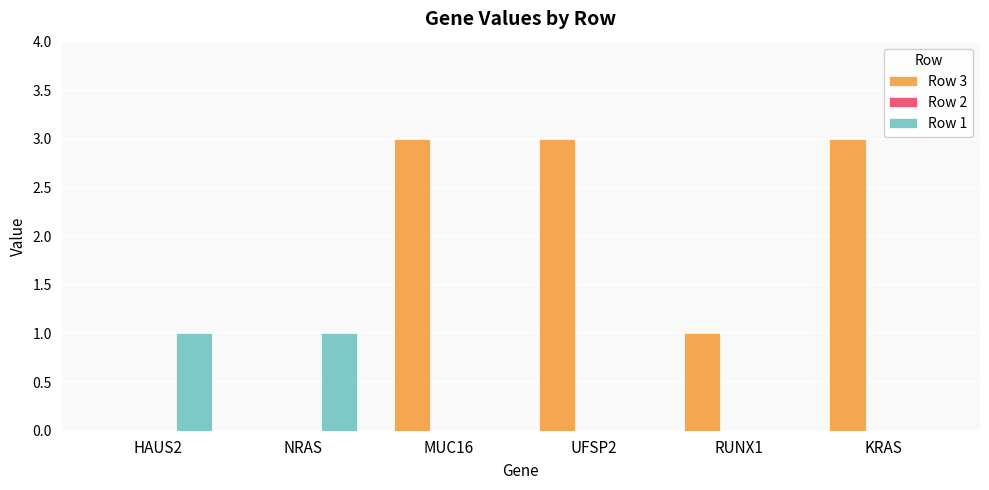

The value of Row 3 at RUNX1 is 1. True or false?

True